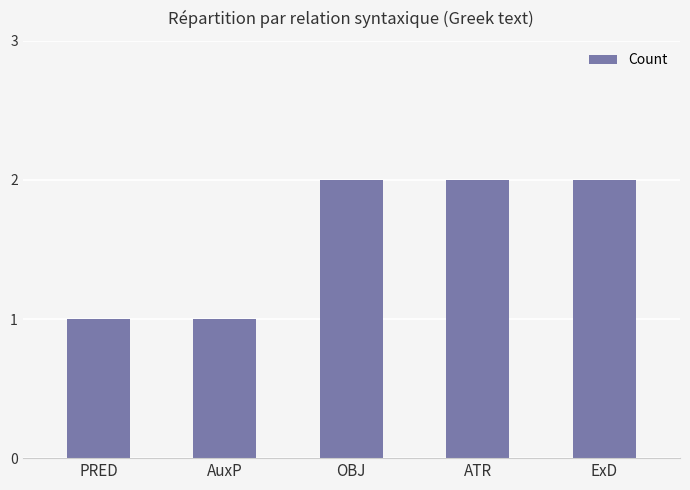

What is the value of the 1st bar from the left?

1